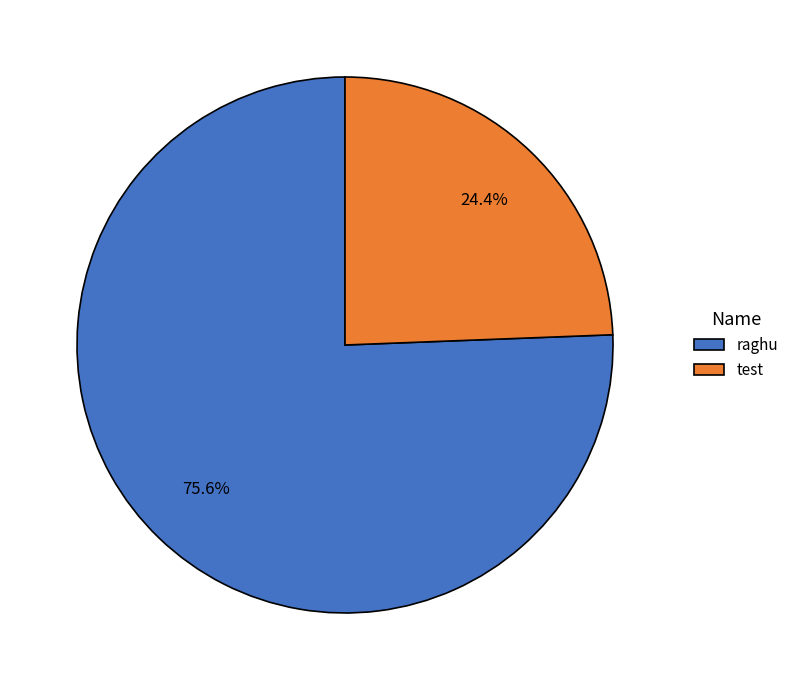

To the nearest percent, what percentage of the pie is test?

24%